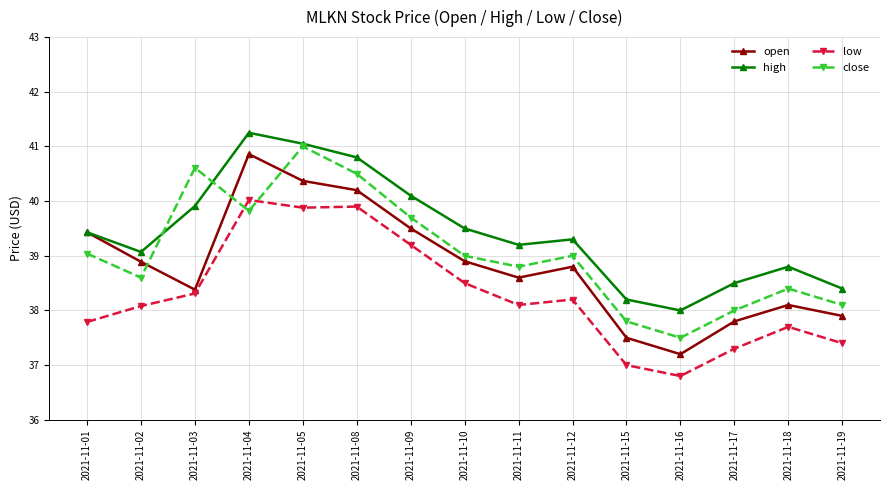

Rank the series by their average value, from lowest to highest.

low, open, close, high